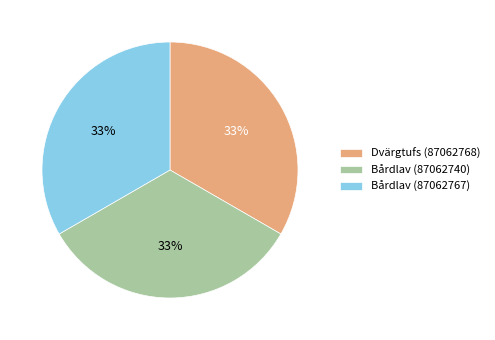

Is there any slice that represents more than half of the pie?

No